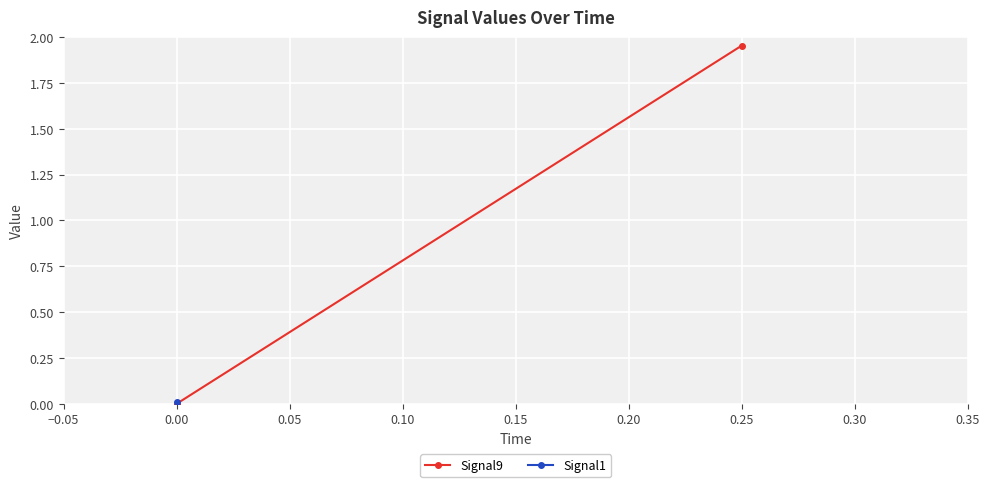

What is the sum of all values?

2.0